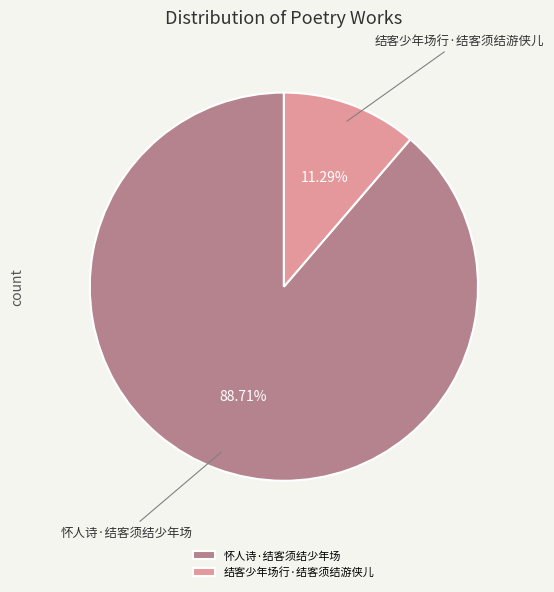

What is the largest slice in the pie chart?

怀人诗·结客须结少年场